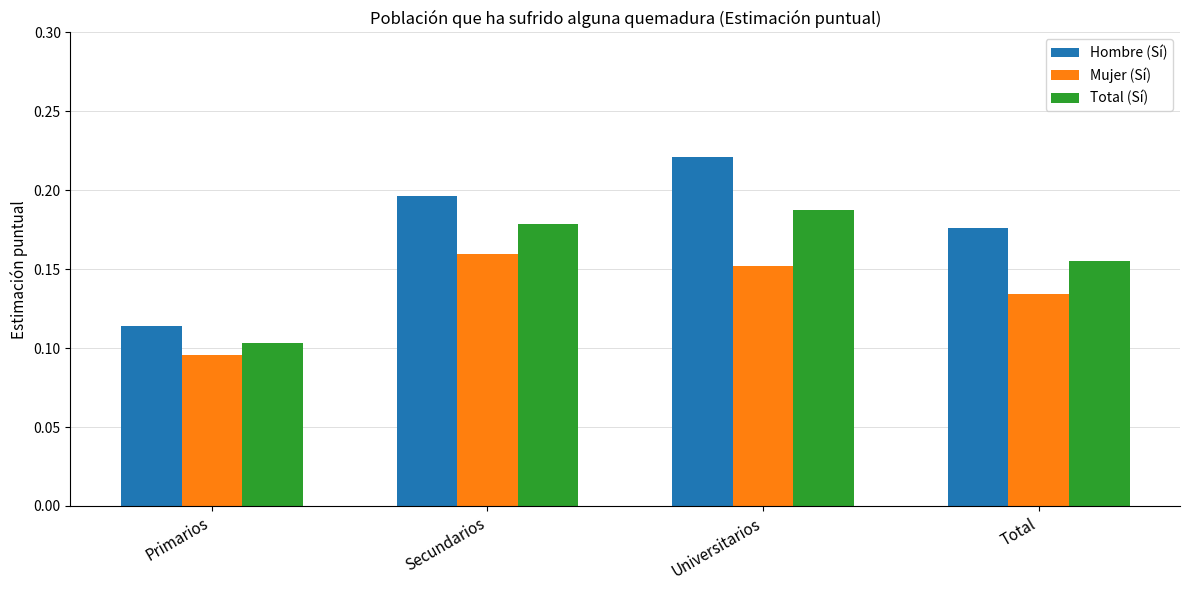

What is the label of the 4th bar from the right?

Primarios